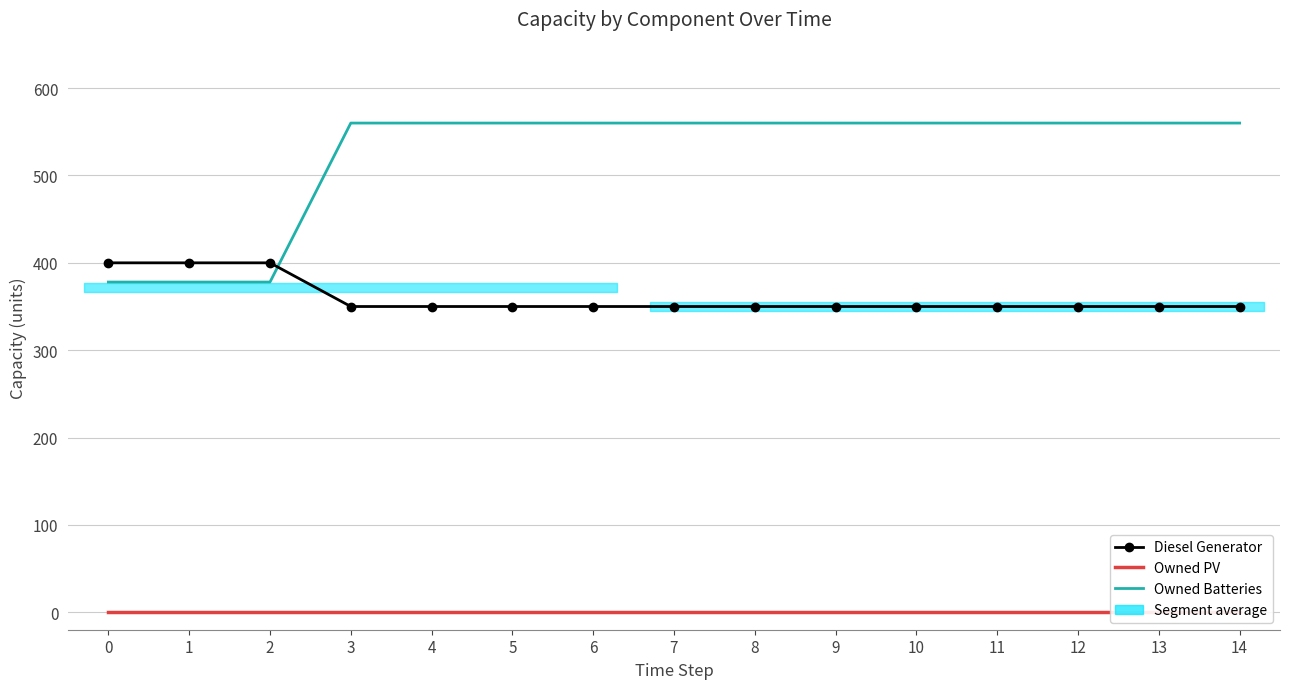

True or false: Owned PV and Owned Batteries intersect in this chart.

False